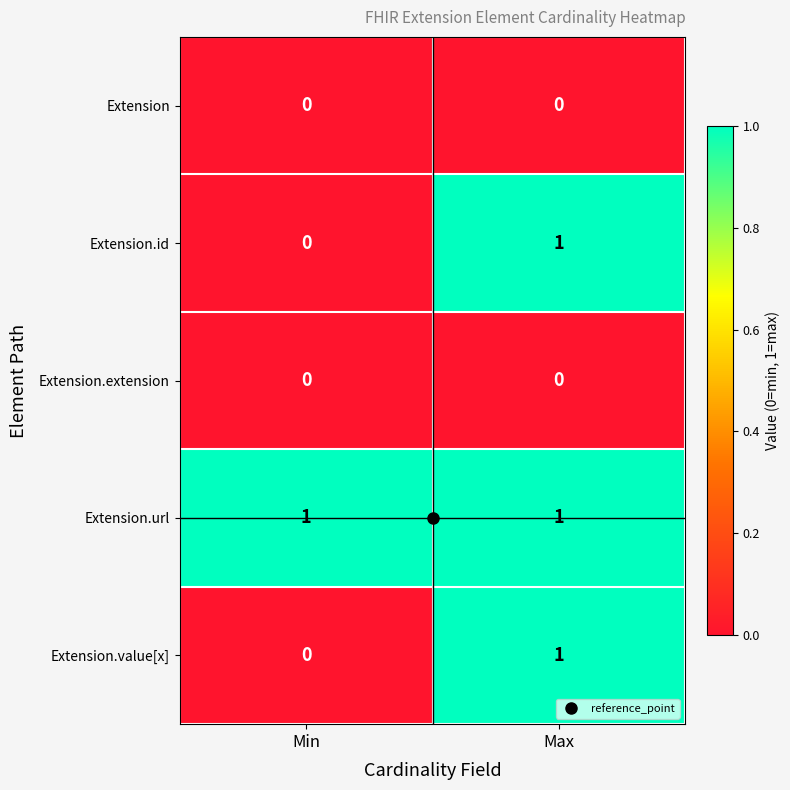

At which label does Extension.id reach its peak?

Max